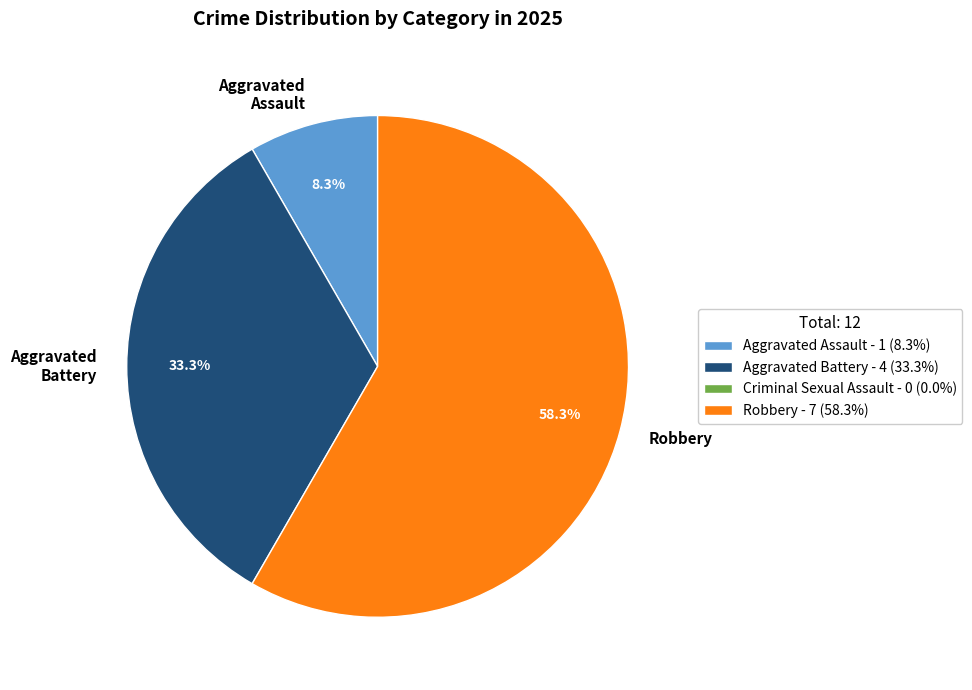

Which has a higher value, Aggravated Battery or Aggravated Assault?

Aggravated Battery